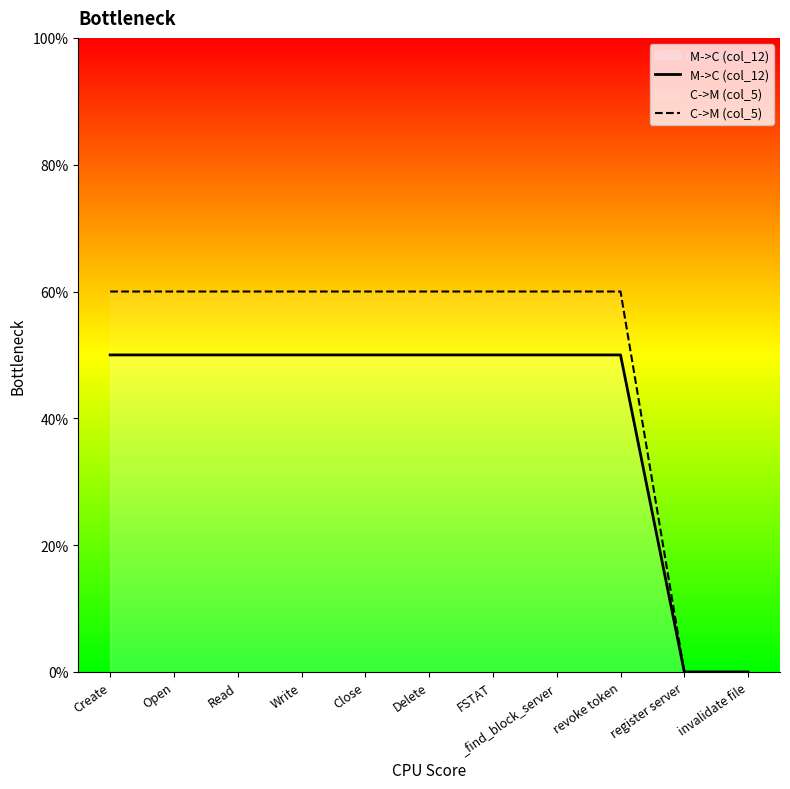

Rank the categories by C->M (col_5) value from highest to lowest.

Create, Open, Read, Write, Close, Delete, FSTAT, _find_block_server, revoke token, register server, invalidate file